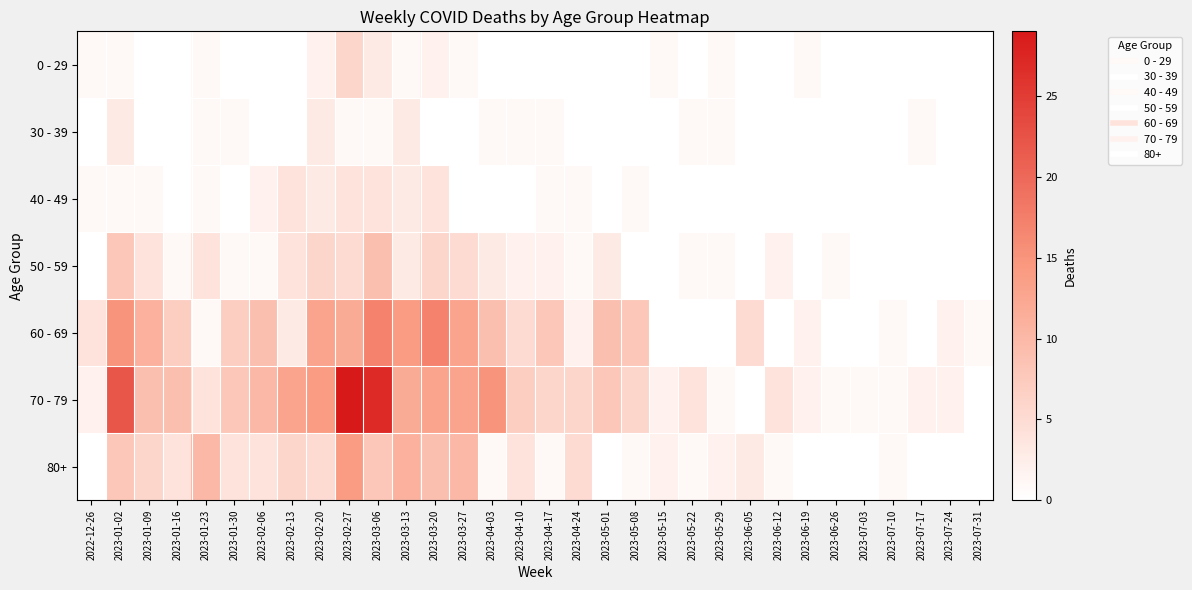

Rank the series at 2023-03-13 from highest to lowest value.

60 - 69, 70 - 79, 80+, 30 - 39, 40 - 49, 50 - 59, 0 - 29